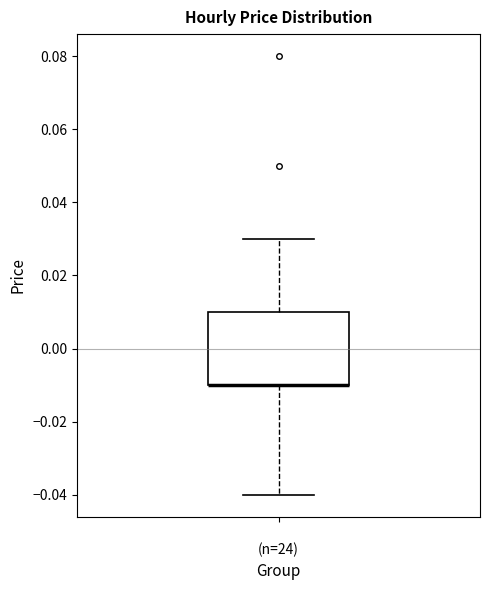

Read this box plot against the y-axis: the position of the median line, the range covered by the box, and the ends of both whiskers. The values are not printed on the chart, so give them approximately, as read against the axis.

median -0.01 (drawn on the box's lower edge), box -0.01 to 0.01, whiskers -0.04 to 0.03